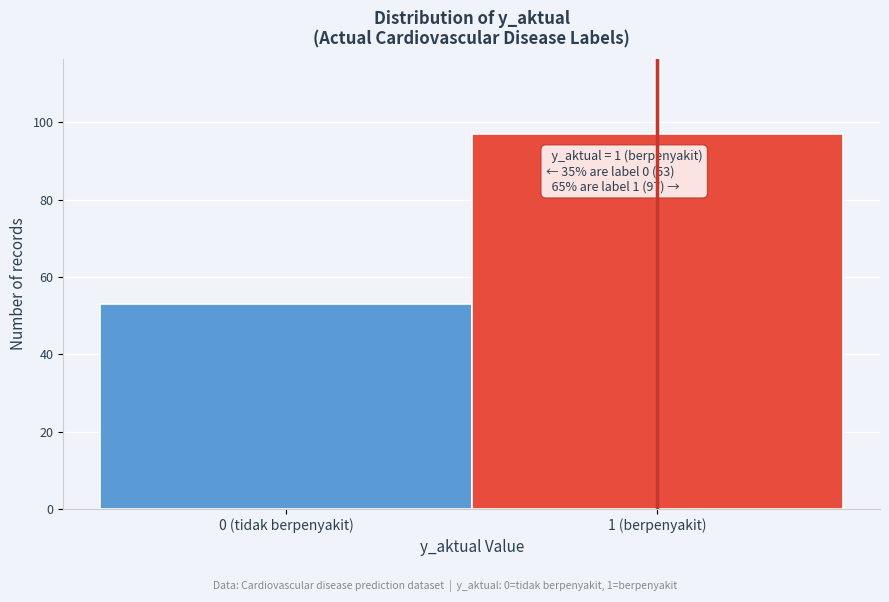

Reading left to right, transcribe all the data shown in this chart.

53	97